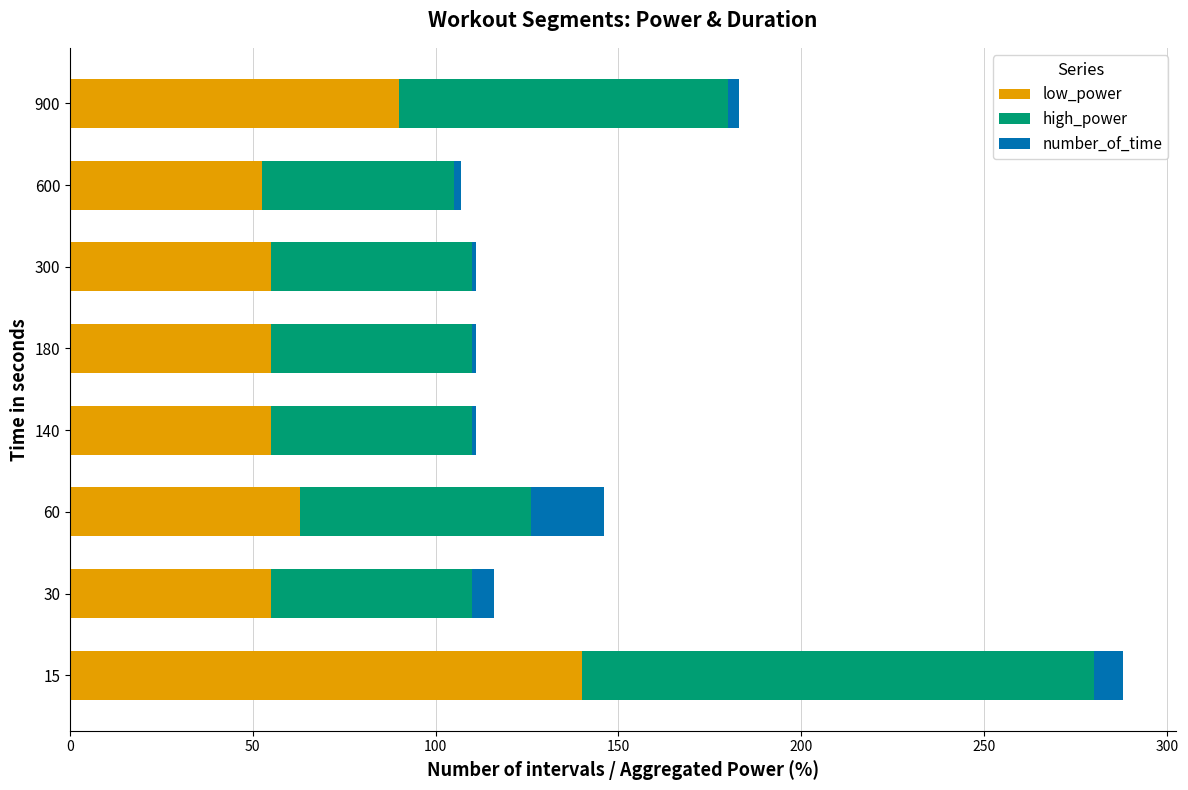

Which category has the highest value in the low_power series?

15